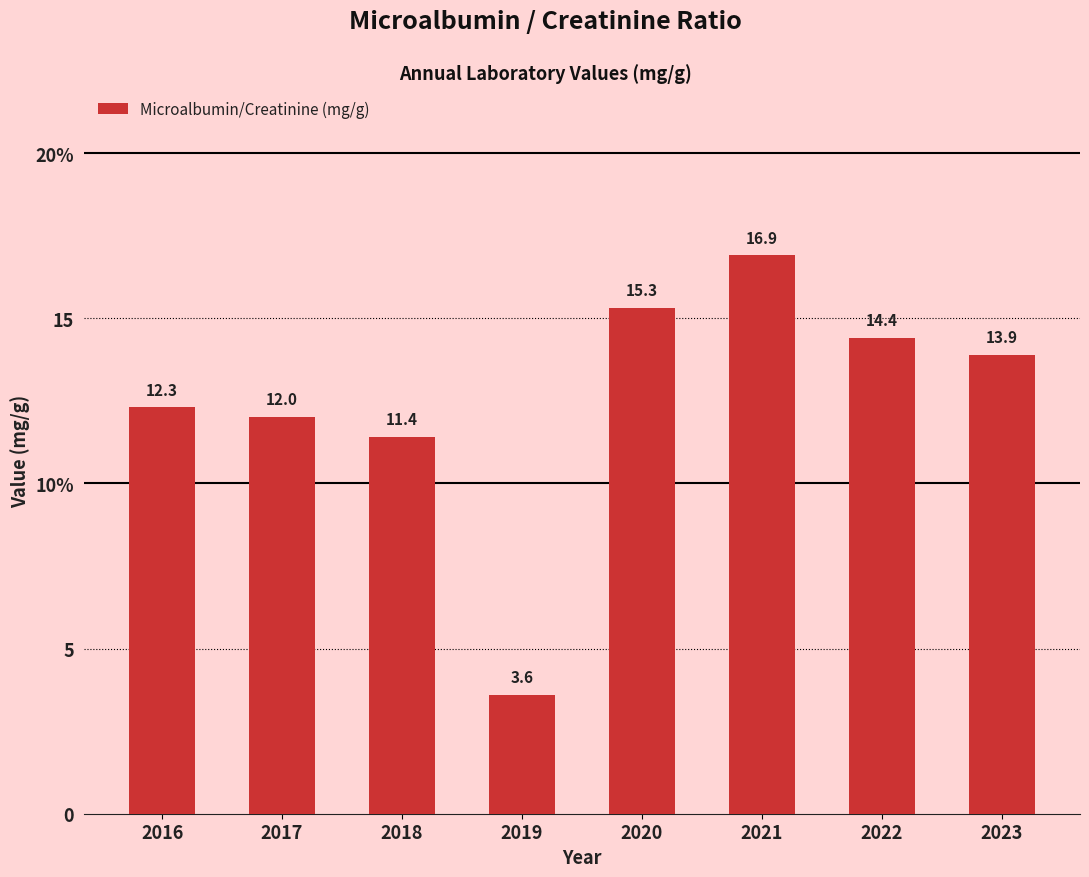

Reading left to right, transcribe all the data shown in this chart.

12.3	12.0	11.4	3.6	15.3	16.9	14.4	13.9